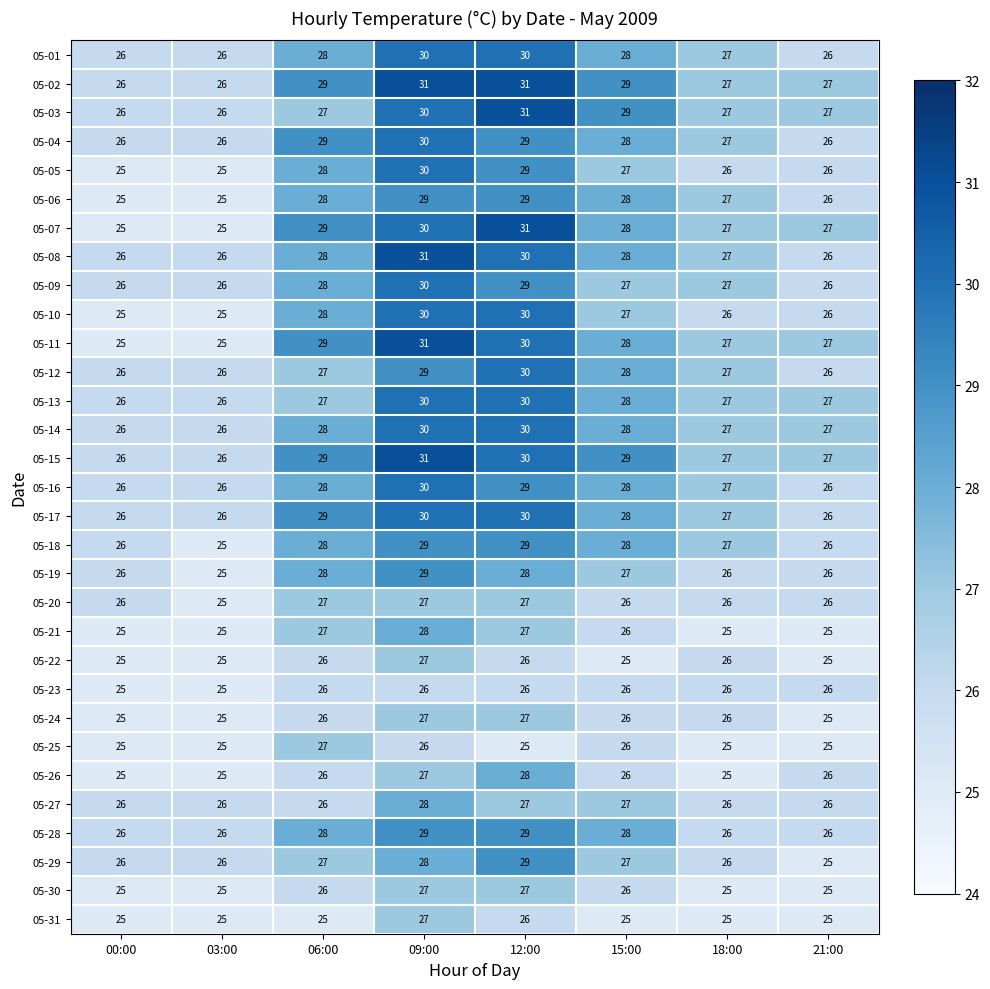

What is the maximum value shown in the chart?

31